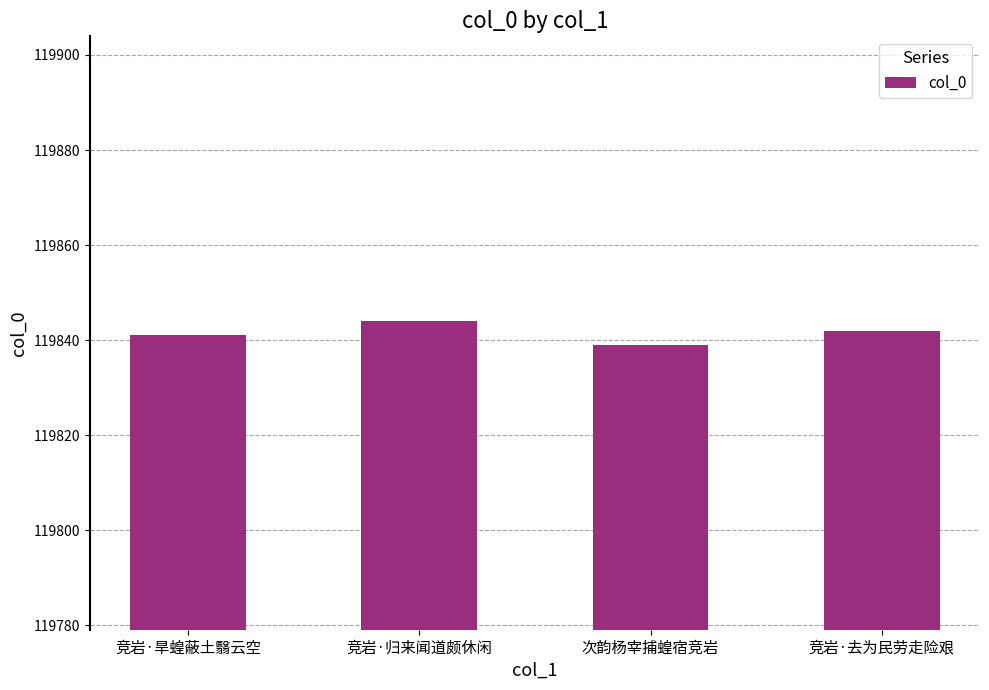

What is the label of the 1st bar from the right?

竞岩·去为民劳走险艰